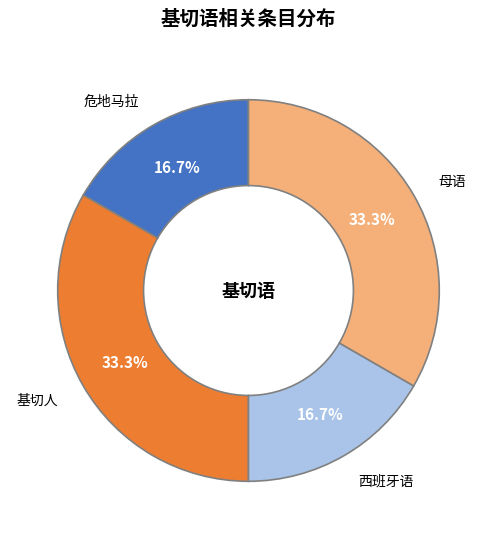

Is the sum of 母语 and 基切人 greater than half?

Yes